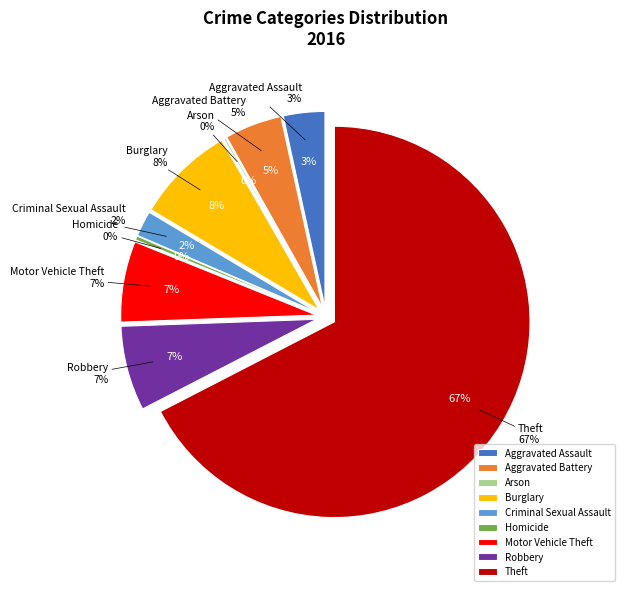

True or false: Motor Vehicle Theft accounts for 7% of the total.

True